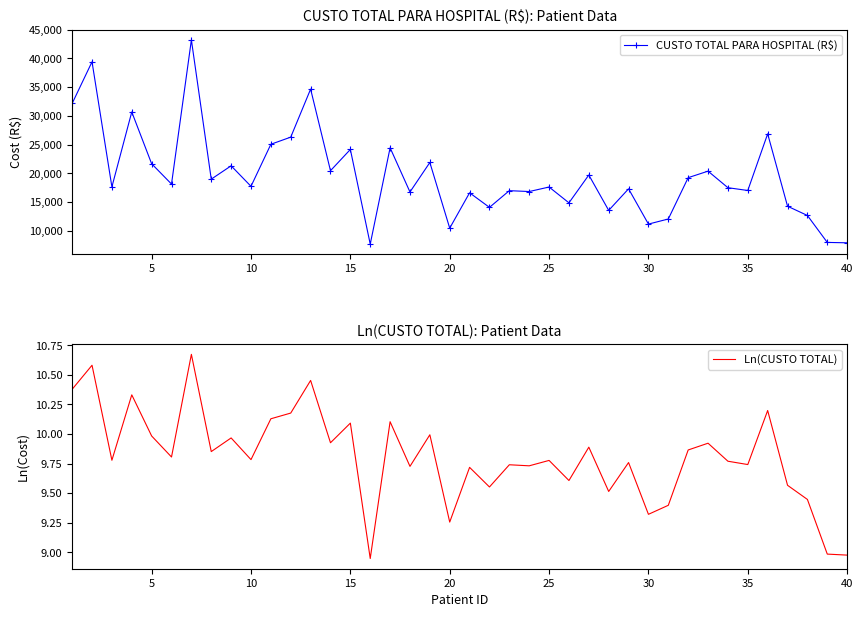

How many interior local valleys does the CUSTO TOTAL PARA HOSPITAL (R$) series have?

14